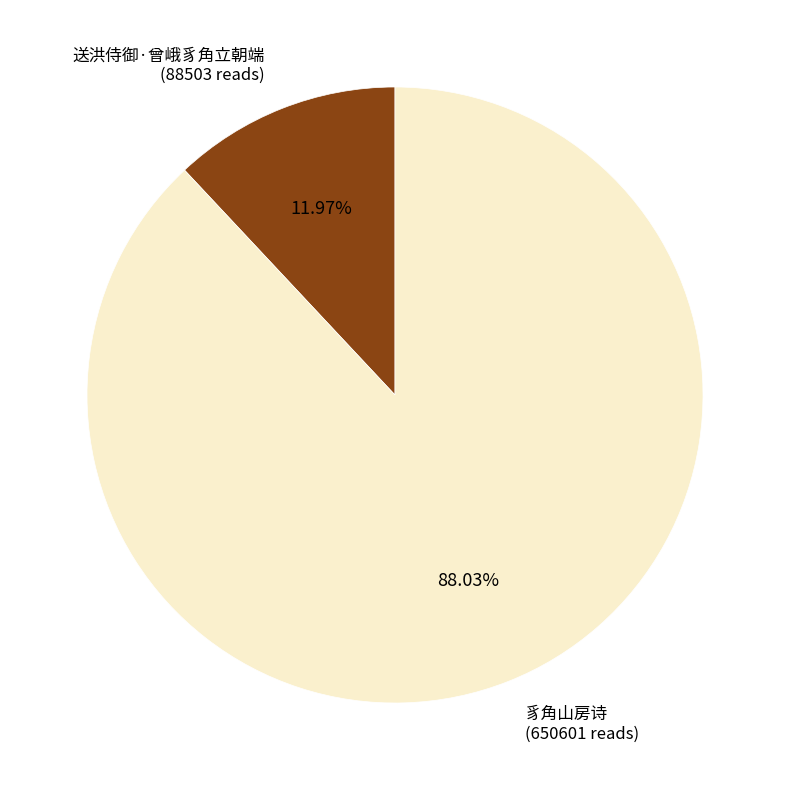

Which slice represents more than half of the pie?

豸角山房诗